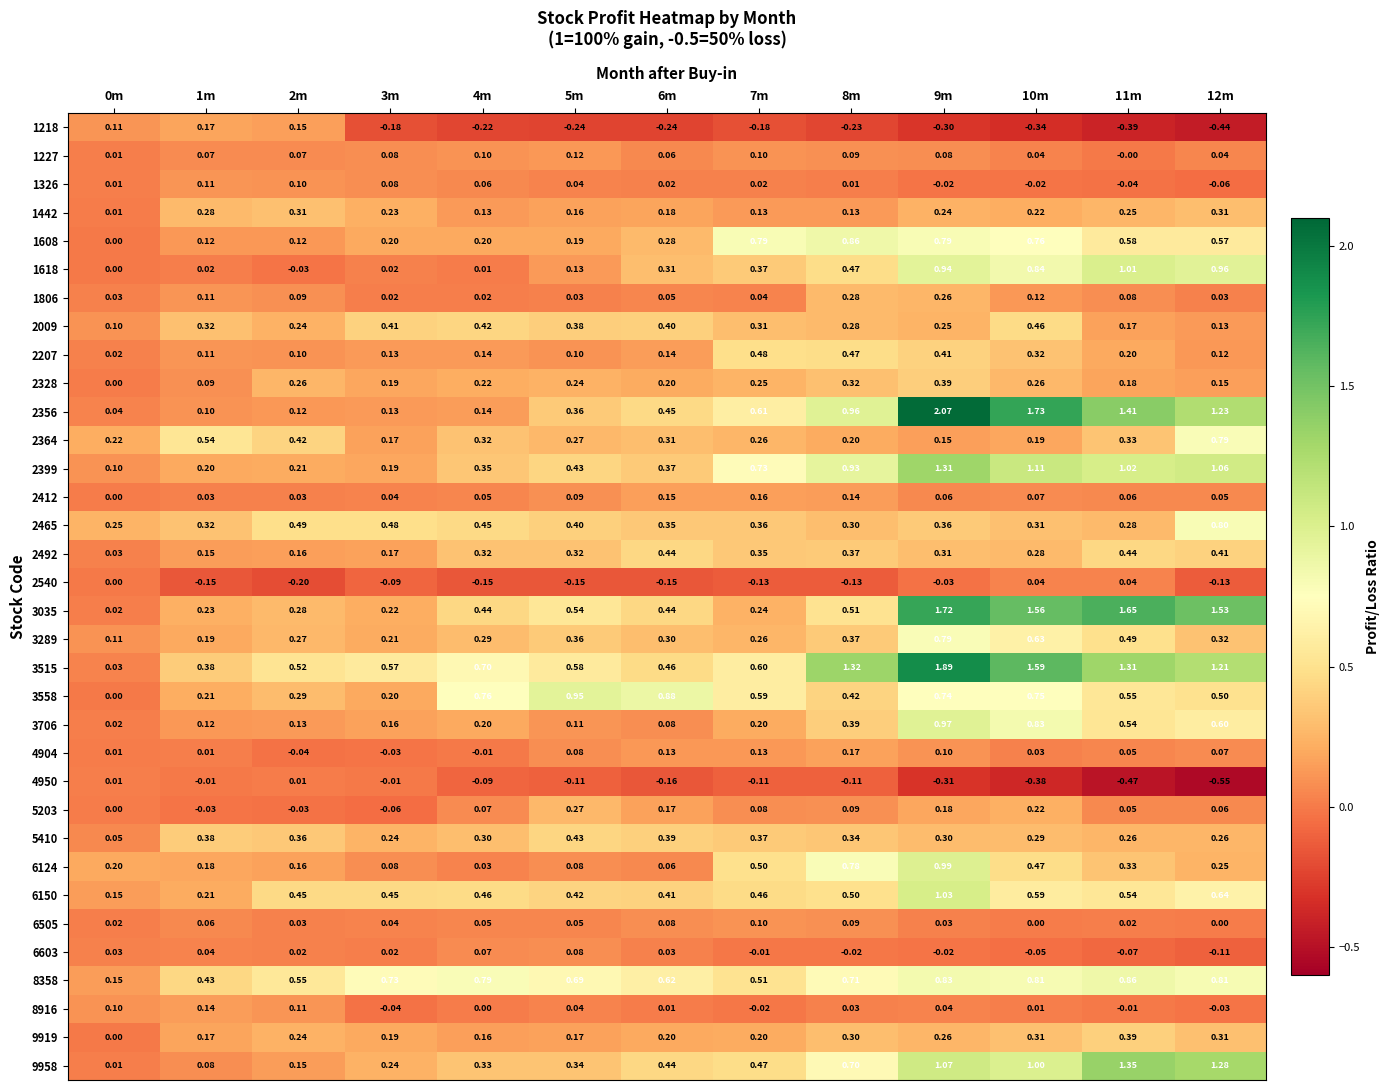

Is the value of 1326 at 9m greater than the value of 2364 at 0m?

No